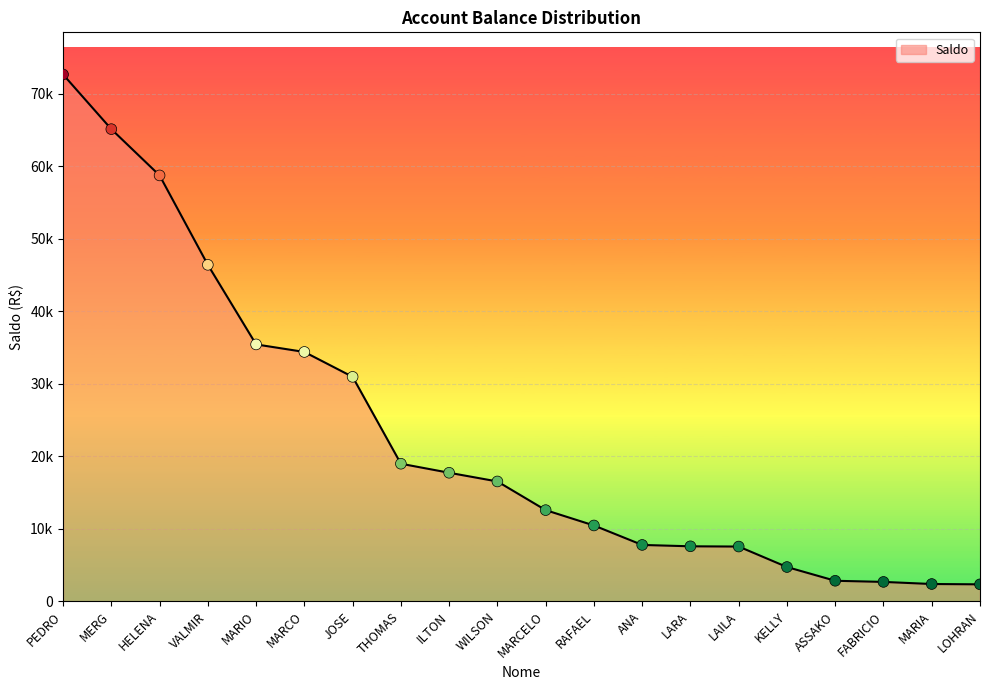

Which has a higher value, WILSON or MERG?

MERG